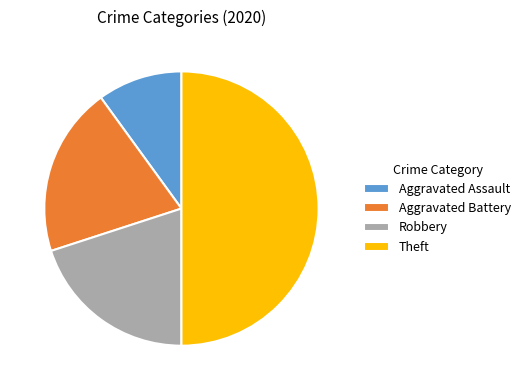

True or false: Aggravated Assault accounts for 10% of the total.

True